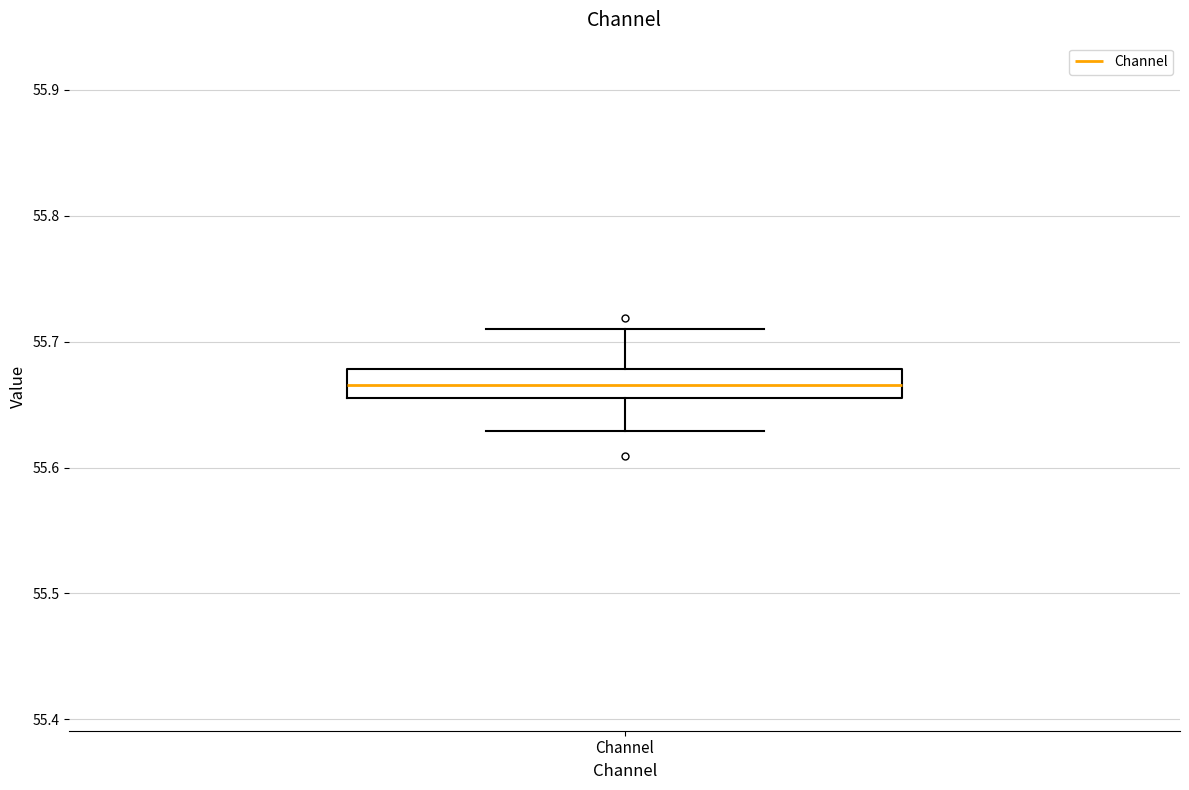

Where does the lower whisker of the box for Channel end on the y-axis? The values are not printed on the chart, so give them approximately, as read against the axis.

55.63